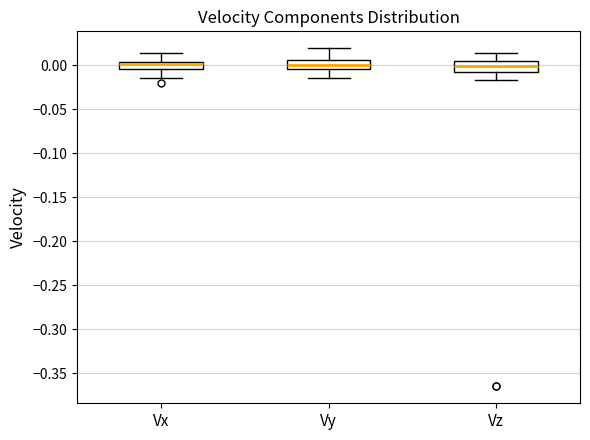

Where is the upper edge of the box for Vz on the y-axis? The values are not printed on the chart, so give them approximately, as read against the axis.

0.005